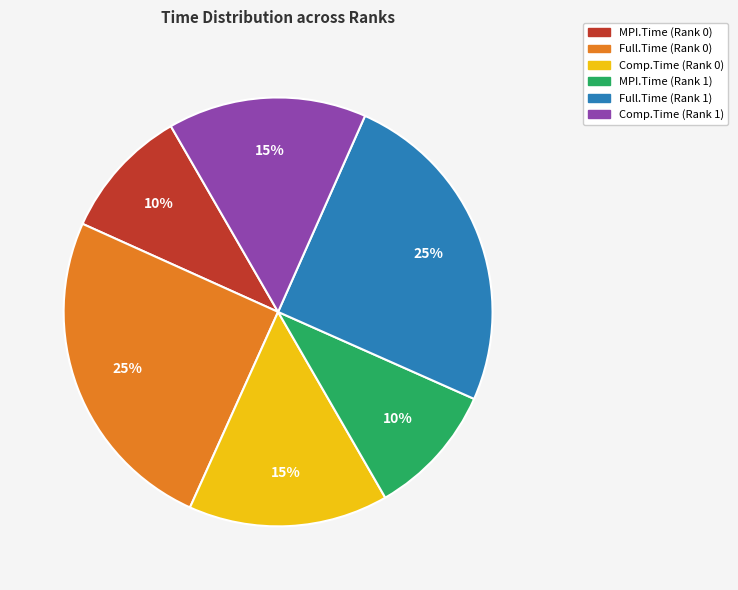

Does any single category account for the majority?

No